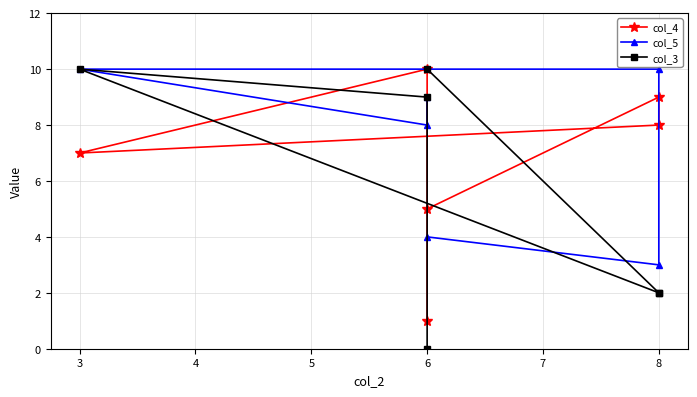

In col_4, how many points are higher than both neighbors (excluding endpoints)?

2